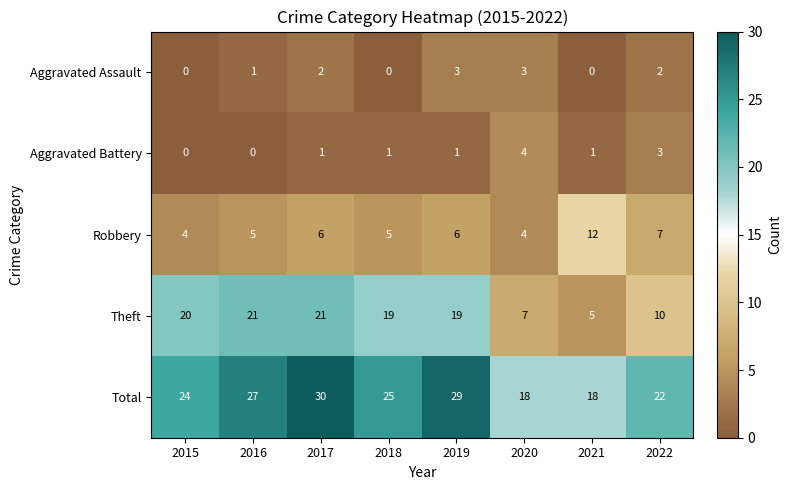

What value does the Theft series have at 2018, to the nearest 10?

20